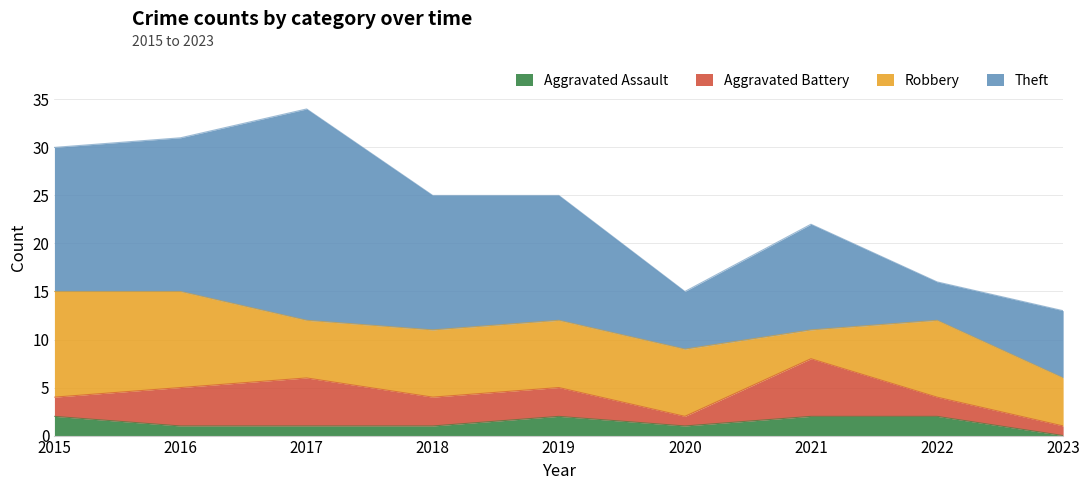

What is the greatest value displayed?

22